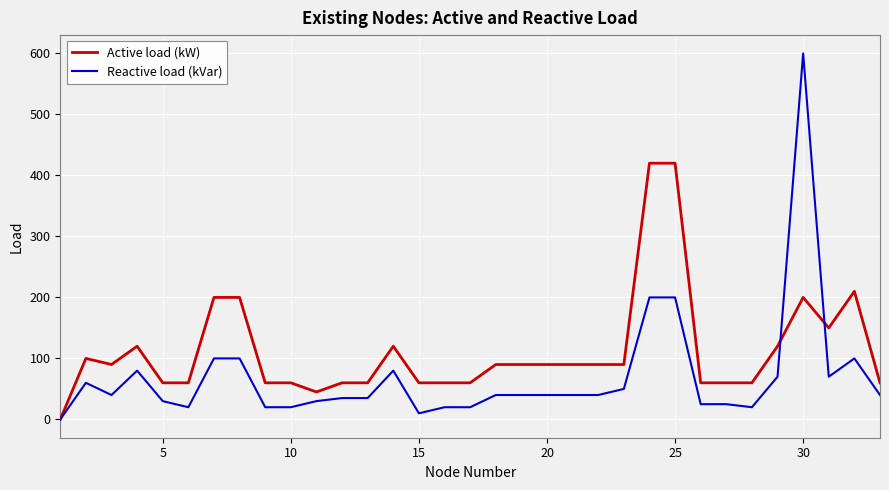

What is the maximum value for Reactive load (kVar)?

600